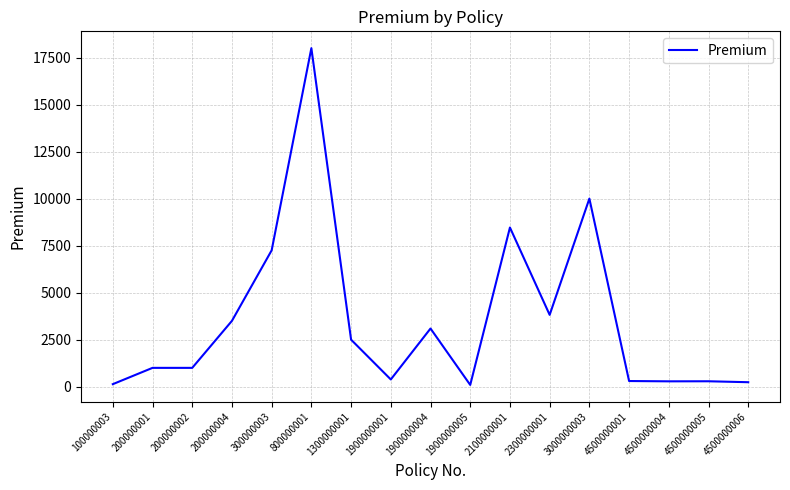

Which label corresponds to the largest value in the chart?

800000001